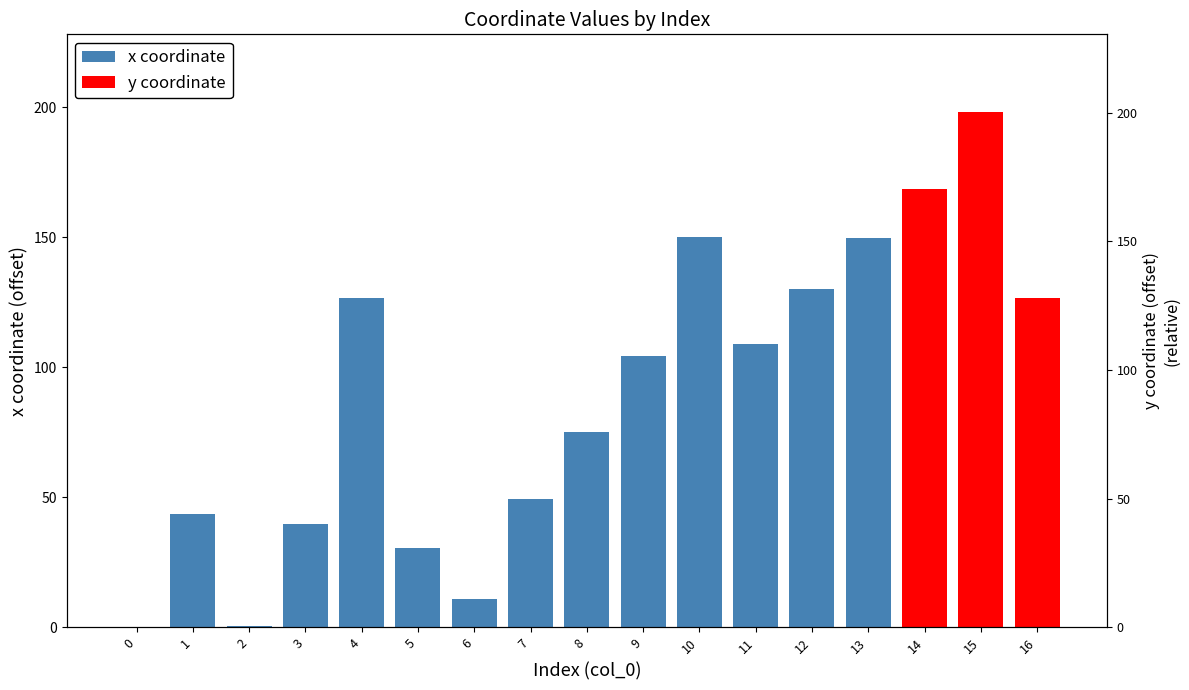

What is the ratio of the value at 4 to the value at 1?

0.9